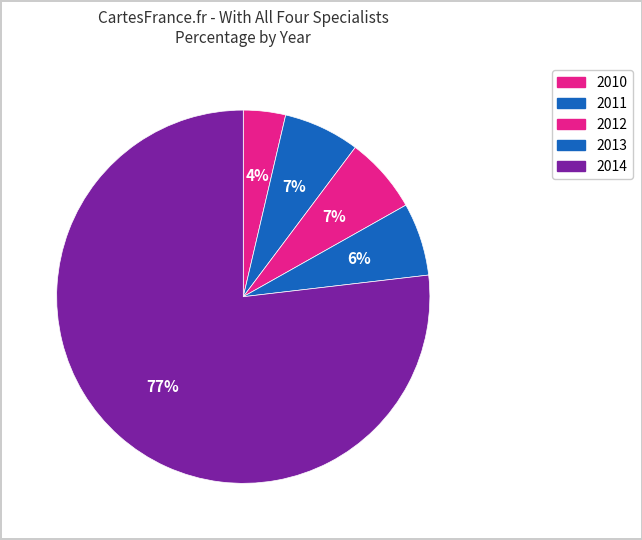

Combined, what portion of the pie is 2012 and 2014?

83.4%